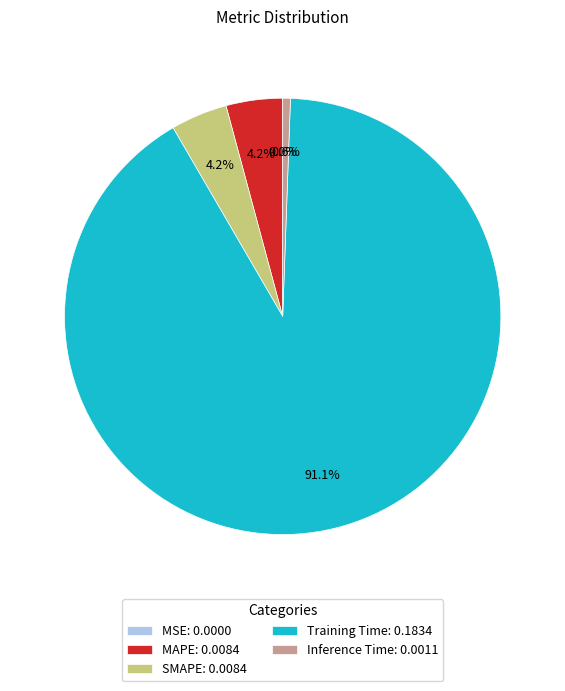

Combined, what portion of the pie is SMAPE: 0.0084 and MAPE: 0.0084?

8.4%